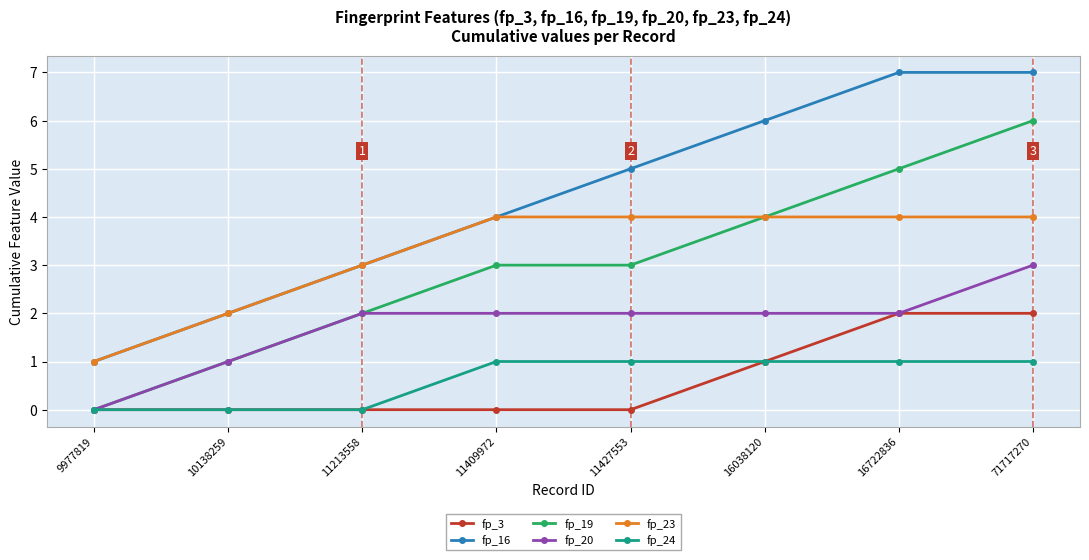

Count the number of data series in this chart.

6